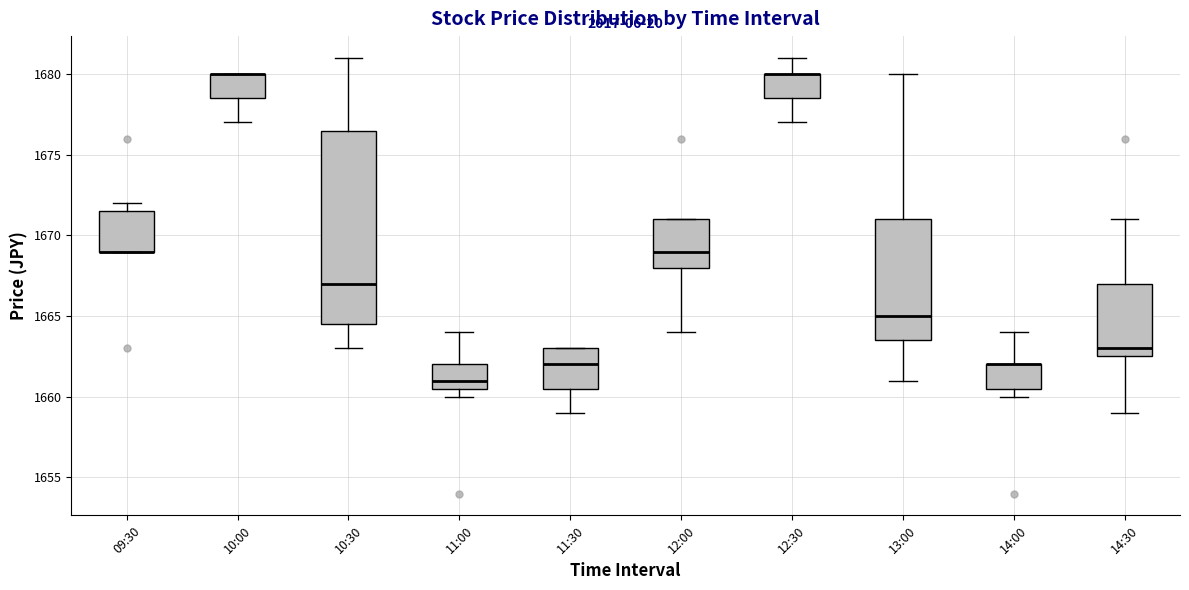

Where does the lower whisker of the box for 12:00 end on the y-axis? The values are not printed on the chart, so give them approximately, as read against the axis.

1664.0